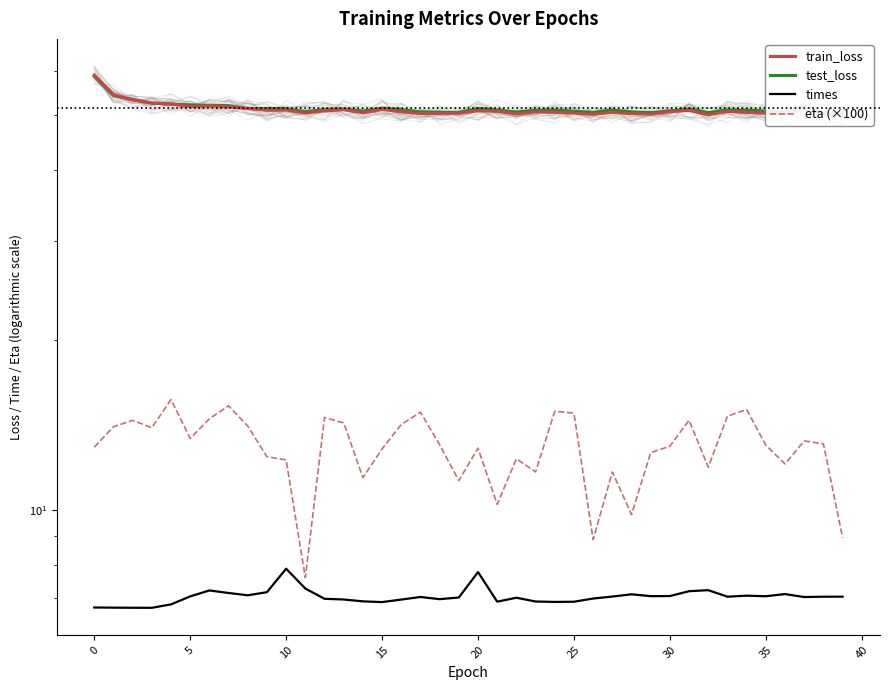

How many data points in test_loss are above 51?

24